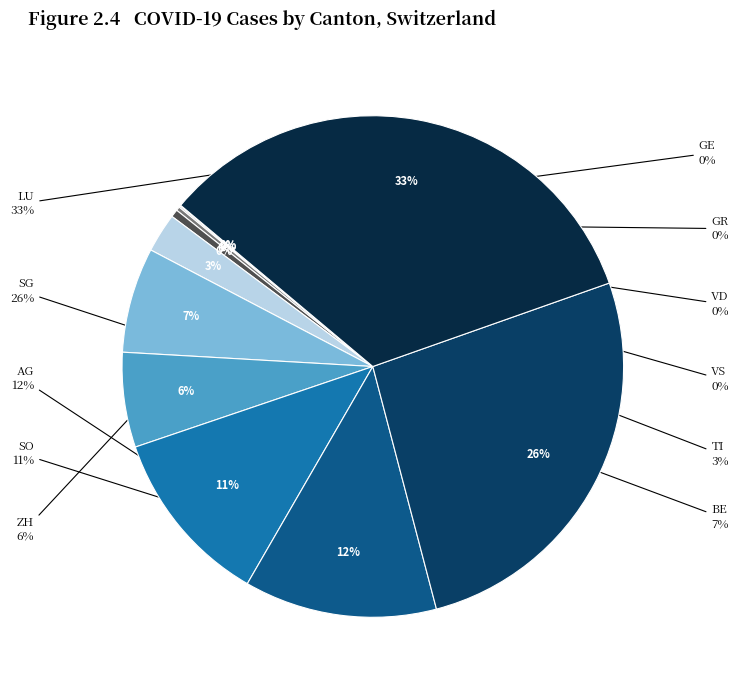

To the nearest percent, what is the combined percentage of VD and ZH?

6%